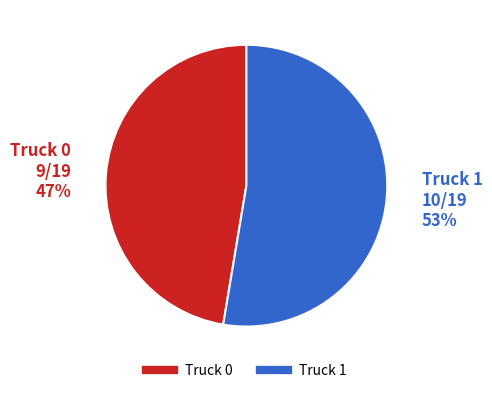

Does Truck 1 account for over 50% of the chart?

Yes